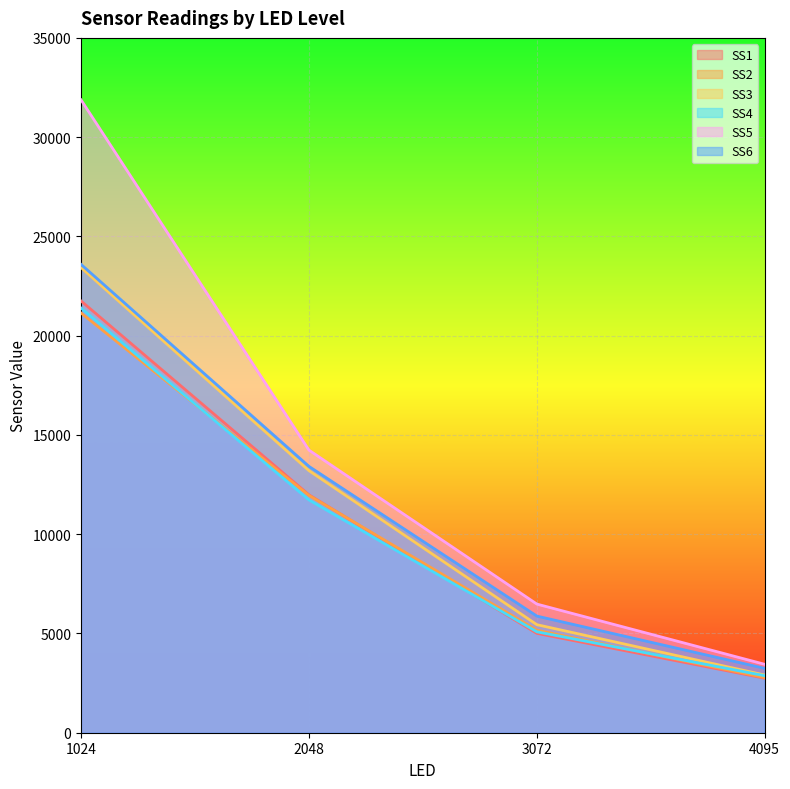

Reading right to left, list all the values displayed in this chart.

SS1: 2748.0	5004.8	11983.2	21747.8
SS2: 2779.6	5164.6	11955.0	21141.6
SS3: 2907.6	5442.6	13201.8	23431.2
SS4: 2872.6	5083.2	11726.8	21394.4
SS5: 3448.6	6479.8	14235.0	31877.6
SS6: 3243.2	5875.2	13416.0	23590.8